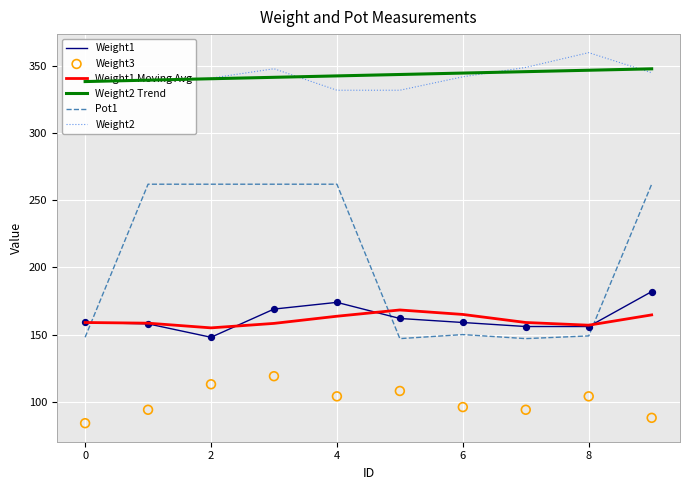

What is the total value across all series at 7?

1250.8